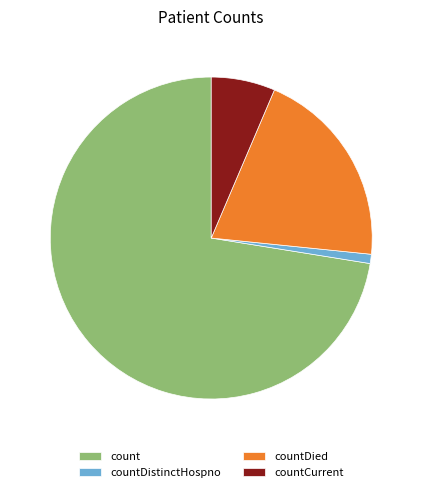

Which has a higher value, countDied or countCurrent?

countDied